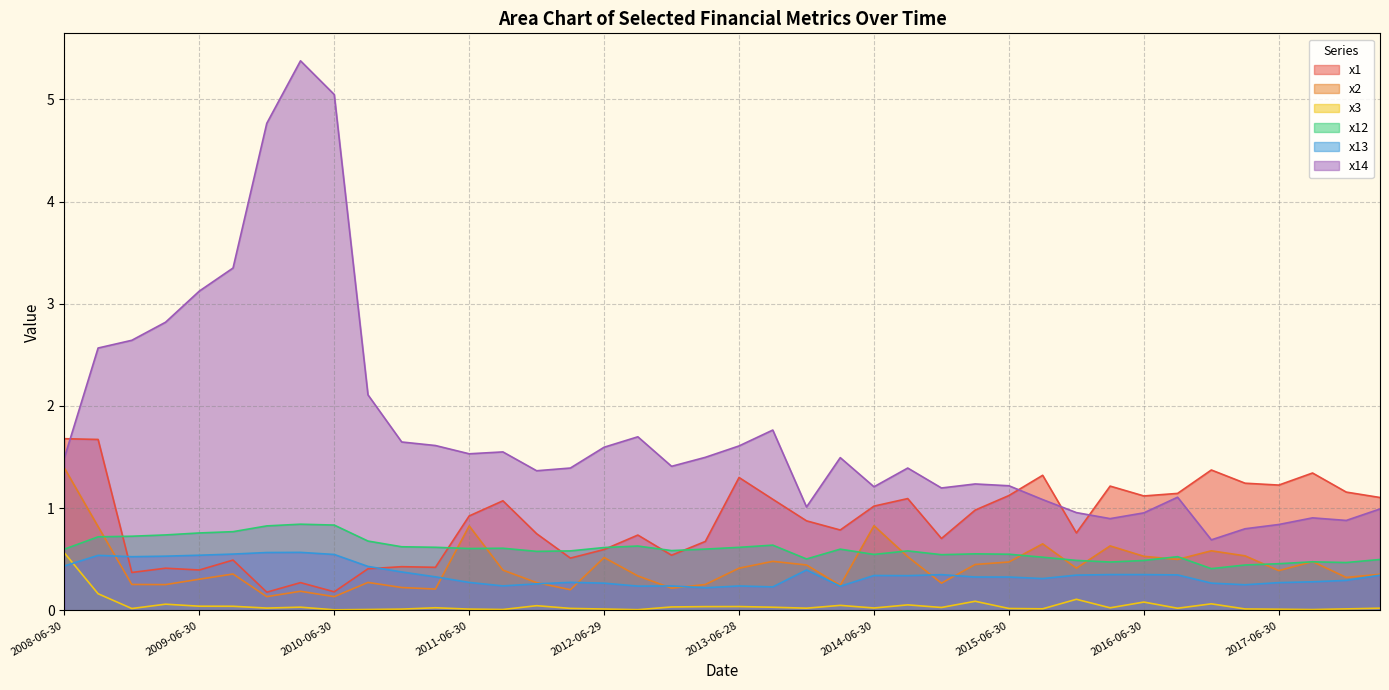

List the series in order of their peak value, lowest first.

x3, x13, x12, x2, x1, x14